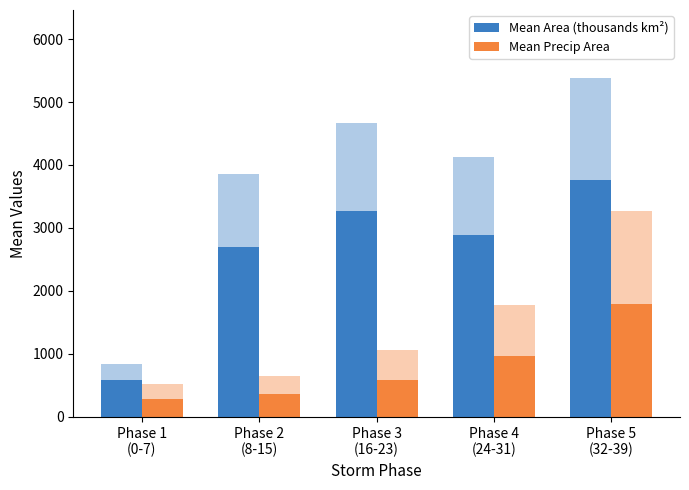

What is the difference between the second highest and minimum values in the Mean Area (thousands km²) series?

2684.3